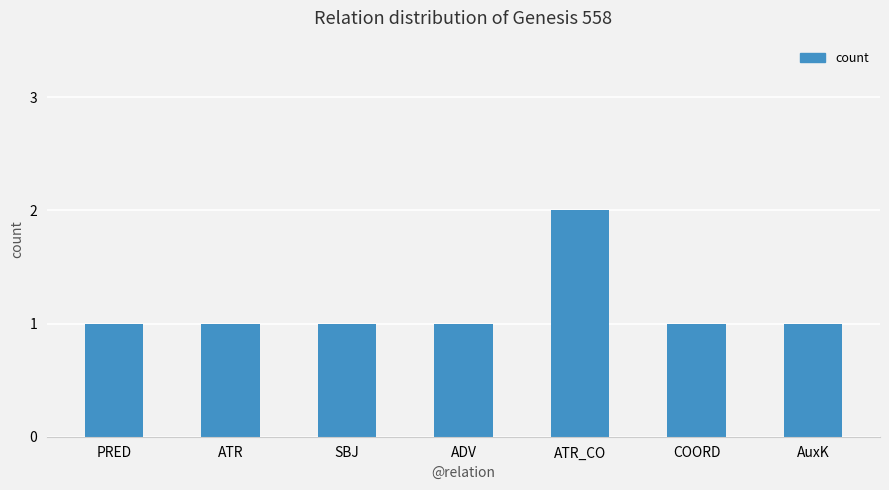

What position from the left is COORD?

6